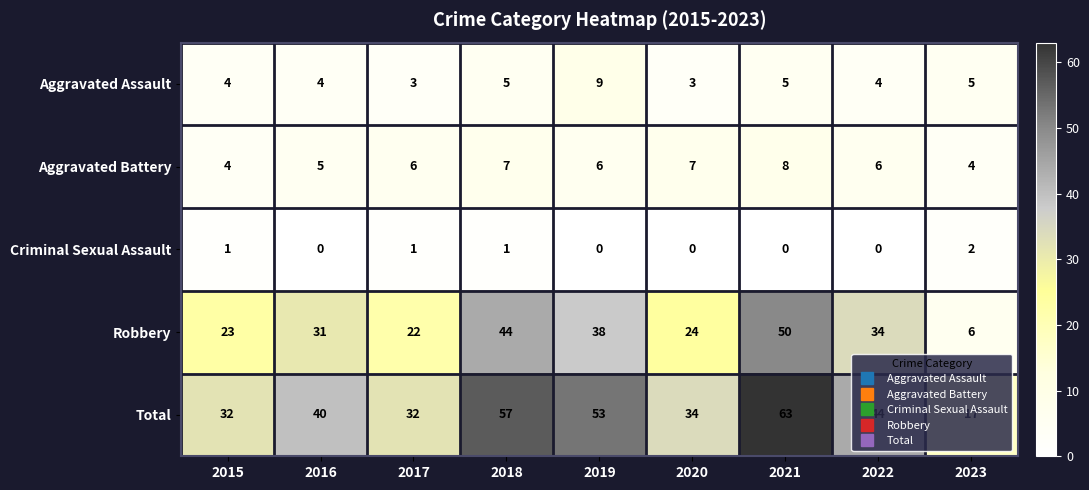

How many categories are shown in the chart?

9